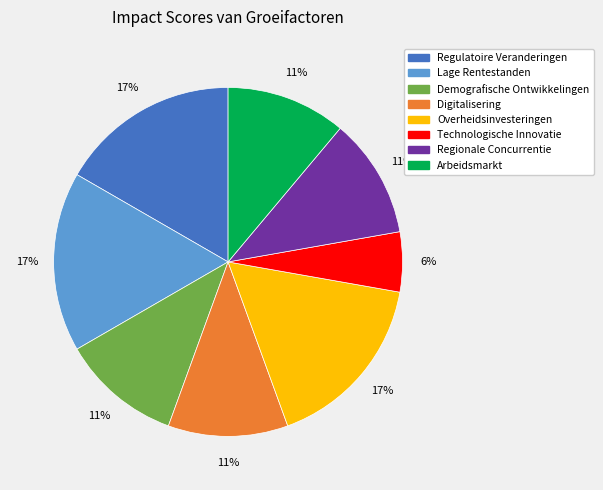

Is Regionale Concurrentie the majority of the pie?

No